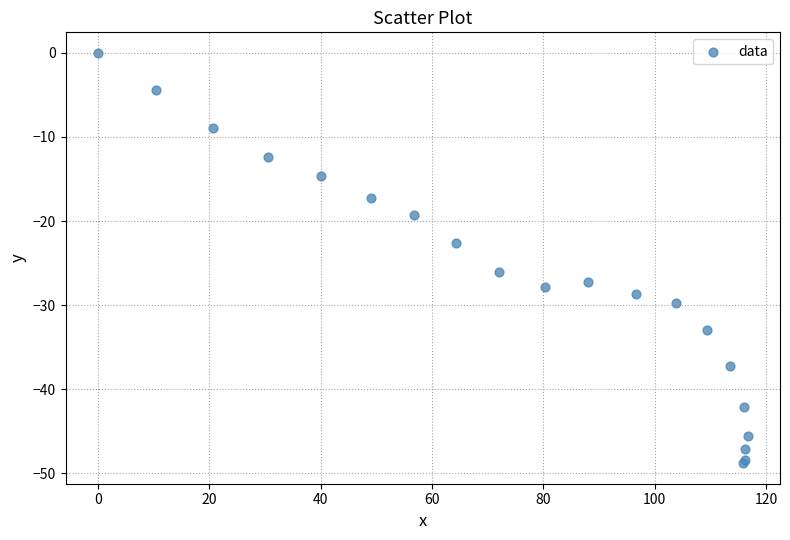

What Y value in the scatter plot is closest to -24?

-22.6